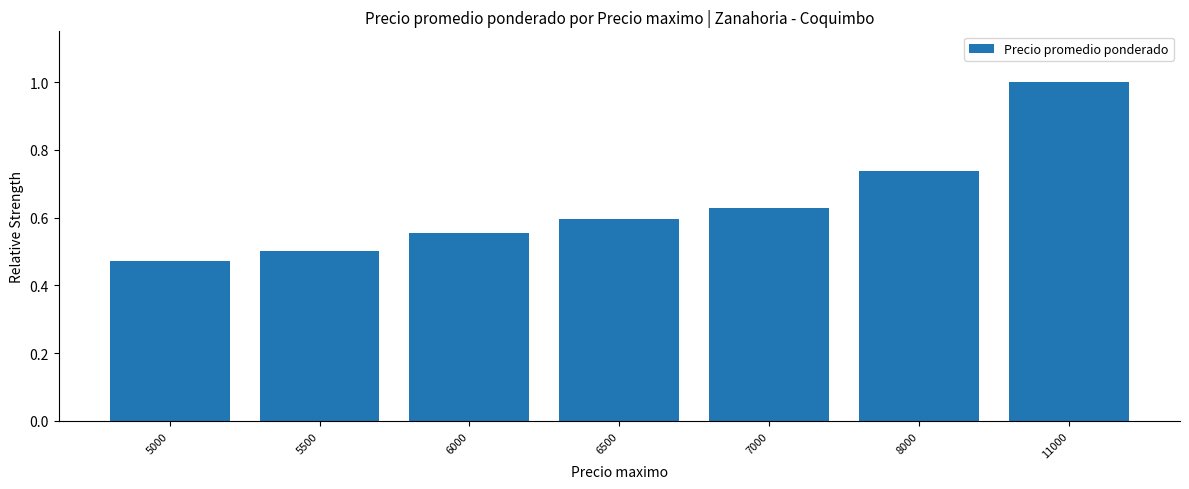

Which category has the lowest value across all series?

5000